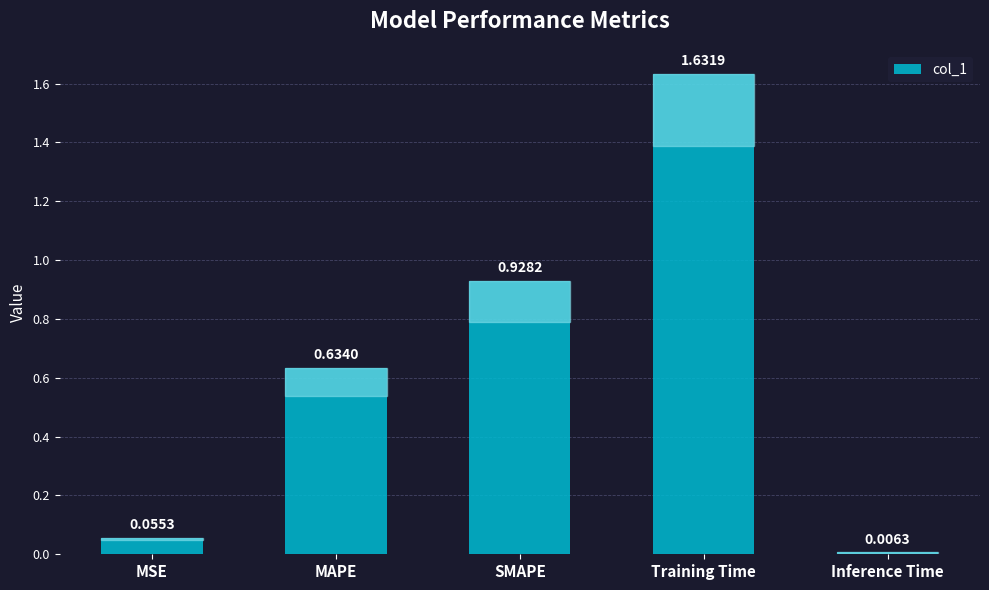

What is the label of the 5th bar from the left?

Inference Time